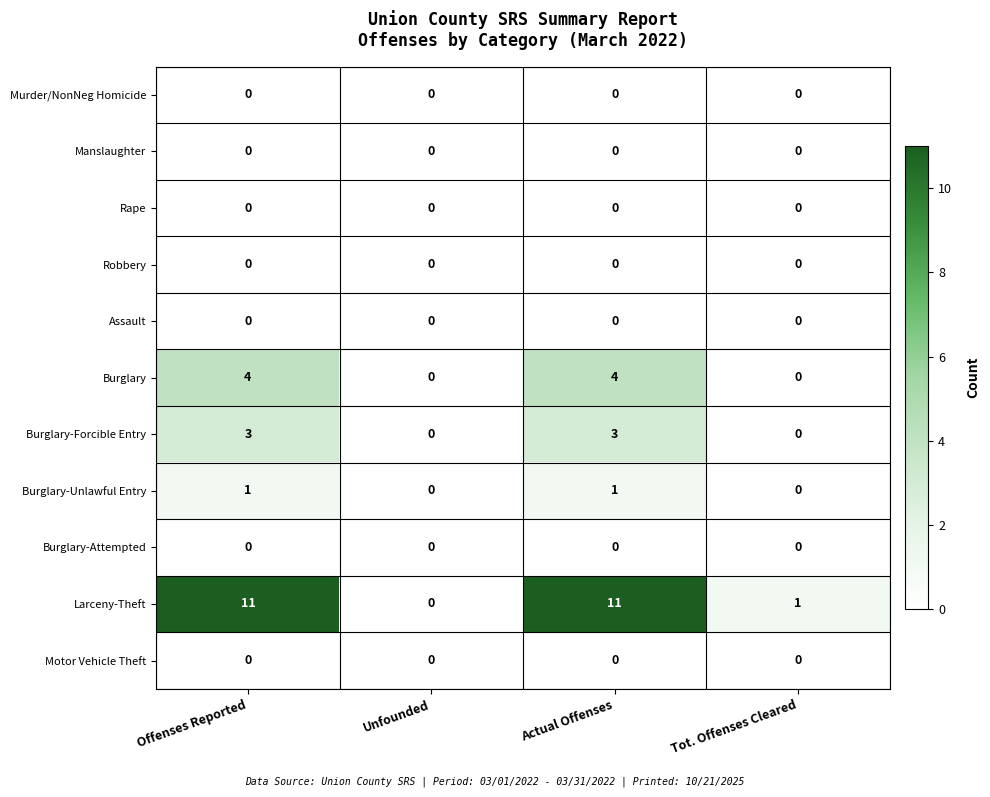

Is the value of Larceny-Theft at Actual Offenses greater than the value of Burglary-Forcible Entry at Offenses Reported?

Yes